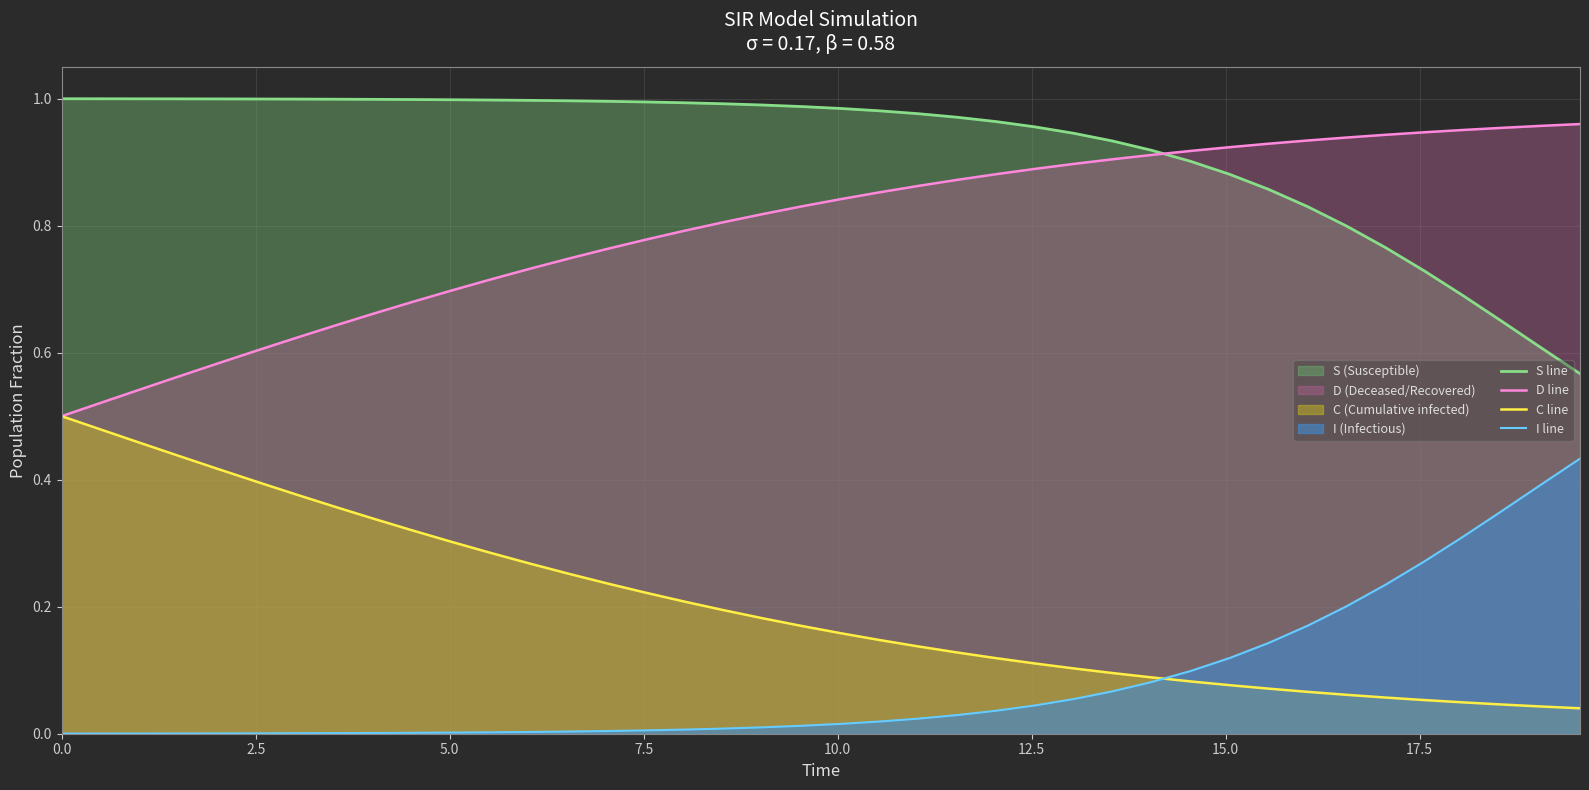

Reading left to right, extract all data points from this chart.

S line: 1.0	1.0	1.0	1.0	1.0	1.0	1.0	1.0	1.0	1.0	1.0	1.0	1.0	1.0	1.0	1.0	1.0	1.0	1.0	1.0	1.0	1.0	1.0	1.0	1.0	1.0	0.9	0.9	0.9	0.9	0.9	0.9	0.8	0.8	0.8	0.7	0.7	0.6	0.6	0.6
D line: 0.5	0.5	0.5	0.6	0.6	0.6	0.6	0.6	0.7	0.7	0.7	0.7	0.7	0.7	0.8	0.8	0.8	0.8	0.8	0.8	0.8	0.9	0.9	0.9	0.9	0.9	0.9	0.9	0.9	0.9	0.9	0.9	0.9	0.9	0.9	0.9	1.0	1.0	1.0	1.0
C line: 0.5	0.5	0.5	0.4	0.4	0.4	0.4	0.4	0.3	0.3	0.3	0.3	0.3	0.3	0.2	0.2	0.2	0.2	0.2	0.2	0.2	0.1	0.1	0.1	0.1	0.1	0.1	0.1	0.1	0.1	0.1	0.1	0.1	0.1	0.1	0.1	0.0	0.0	0.0	0.0
I line: 0.0	0.0	0.0	0.0	0.0	0.0	0.0	0.0	0.0	0.0	0.0	0.0	0.0	0.0	0.0	0.0	0.0	0.0	0.0	0.0	0.0	0.0	0.0	0.0	0.0	0.0	0.1	0.1	0.1	0.1	0.1	0.1	0.2	0.2	0.2	0.3	0.3	0.4	0.4	0.4